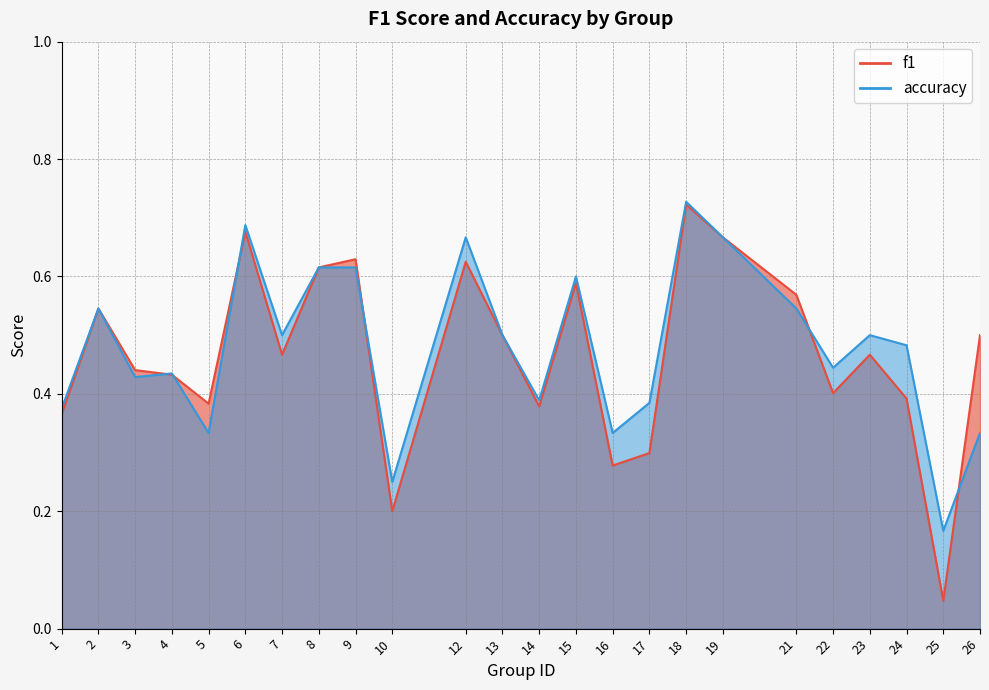

What is the highest value of the f1 series?

0.7